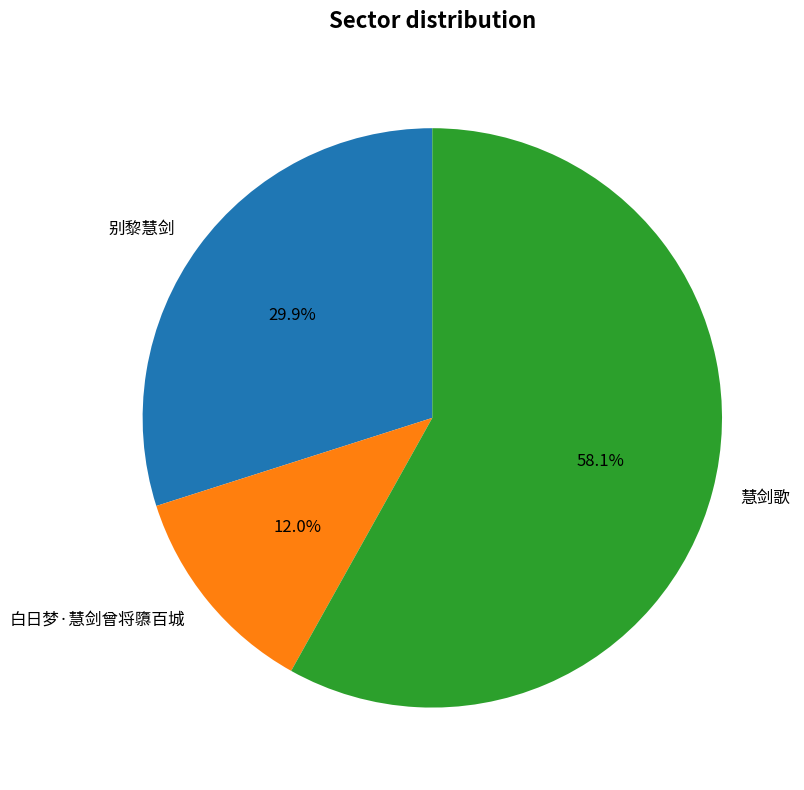

Which category has the biggest portion of the pie?

慧剑歌